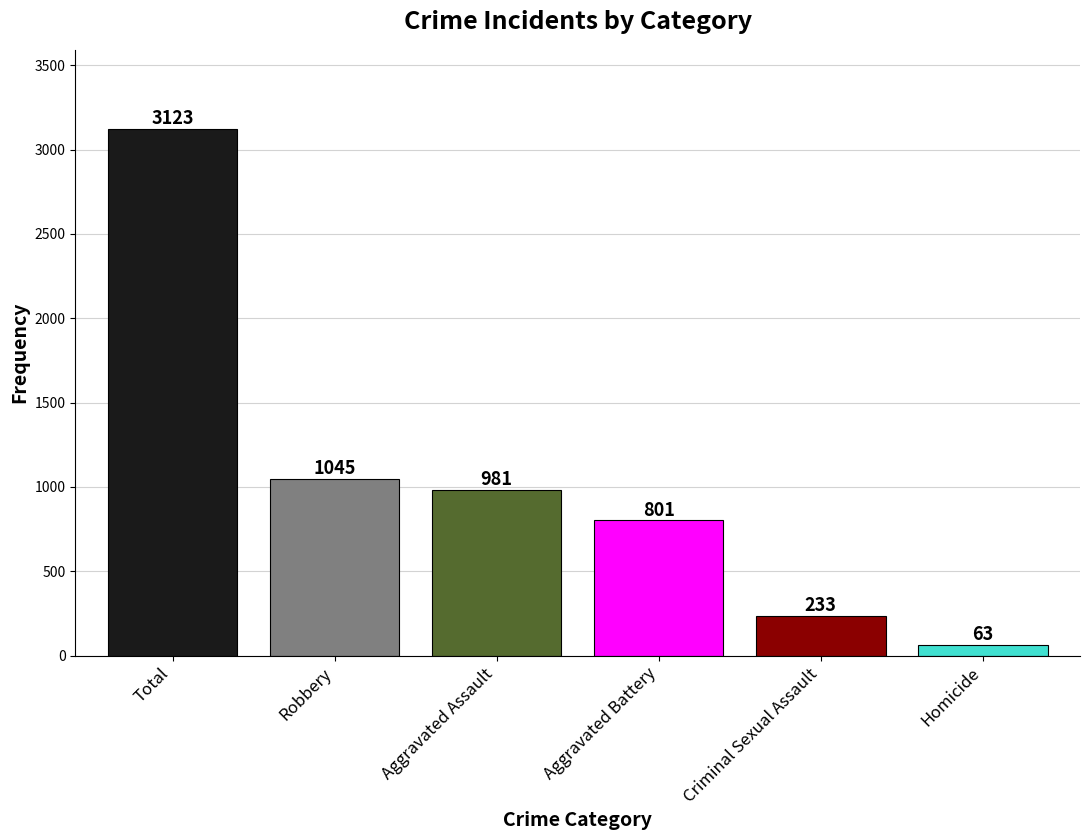

How many data points are less than 981?

3